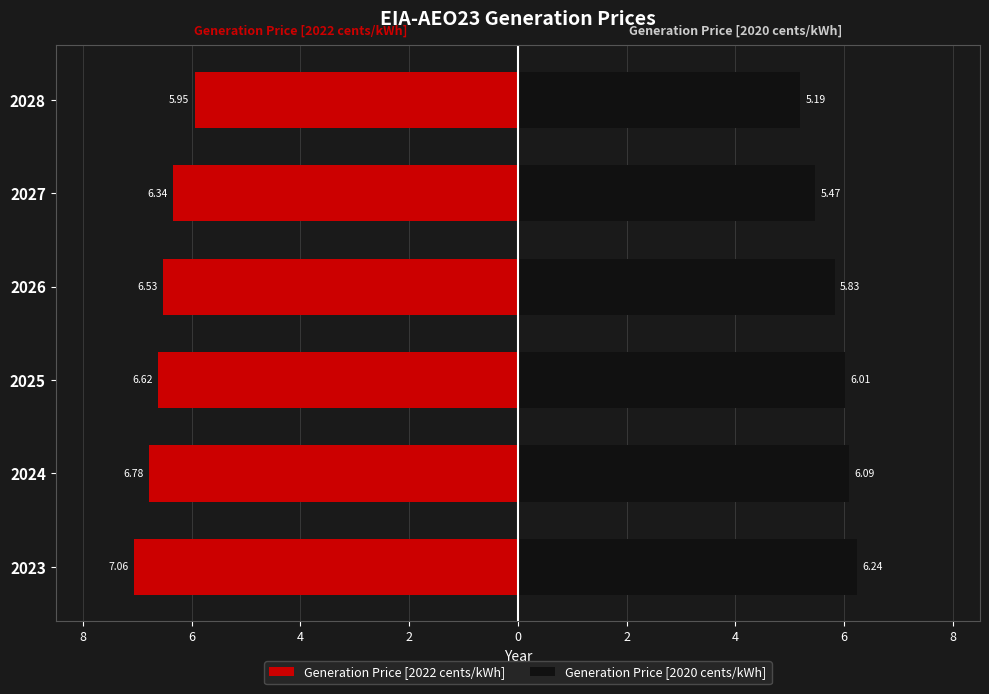

Reading left to right, list all the values displayed in this chart.

Generation Price [2022 cents/kWh]: -7.1	-6.8	-6.6	-6.5	-6.3	-5.9
Generation Price [2020 cents/kWh]: 6.2	6.1	6.0	5.8	5.5	5.2